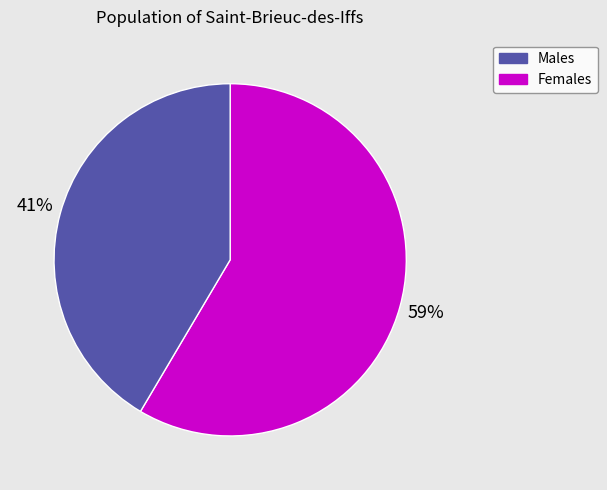

To the nearest percent, what is the average slice percentage?

50%